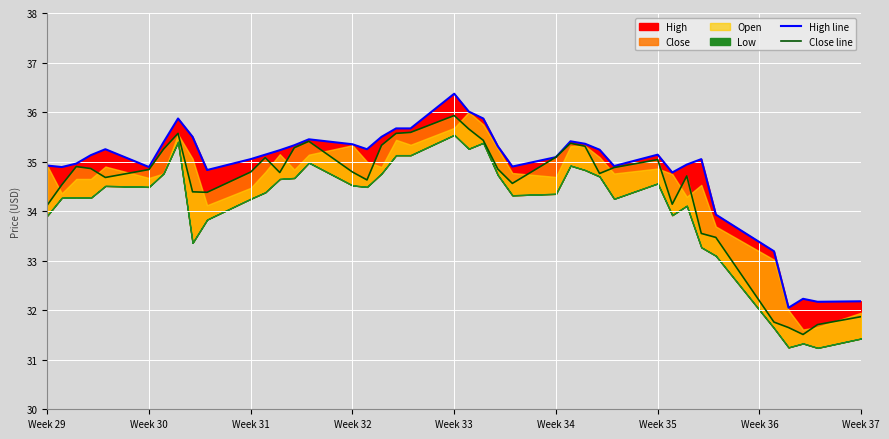

What is the difference between the maximum and minimum values in the High line series?

4.3